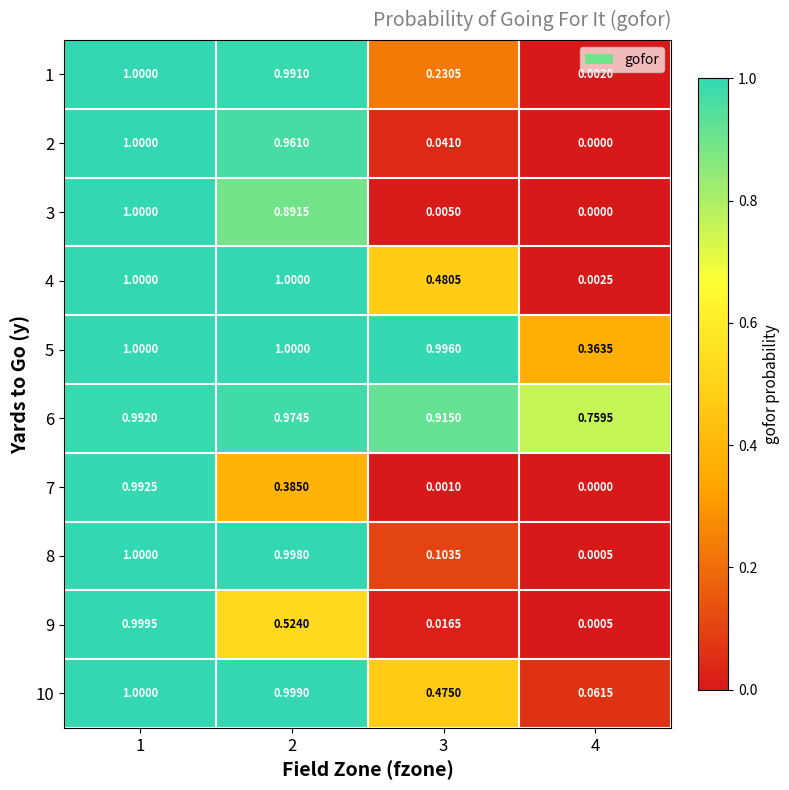

Reading left to right, list all the values displayed in this chart.

1: 1=1.0	2=1.0	3=0.2	4=0.0
2: 1=1.0	2=1.0	3=0.0	4=0.0
3: 1=1.0	2=0.9	3=0.0	4=0.0
4: 1=1.0	2=1.0	3=0.5	4=0.0
5: 1=1.0	2=1.0	3=1.0	4=0.4
6: 1=1.0	2=1.0	3=0.9	4=0.8
7: 1=1.0	2=0.4	3=0.0	4=0.0
8: 1=1.0	2=1.0	3=0.1	4=0.0
9: 1=1.0	2=0.5	3=0.0	4=0.0
10: 1=1.0	2=1.0	3=0.5	4=0.1